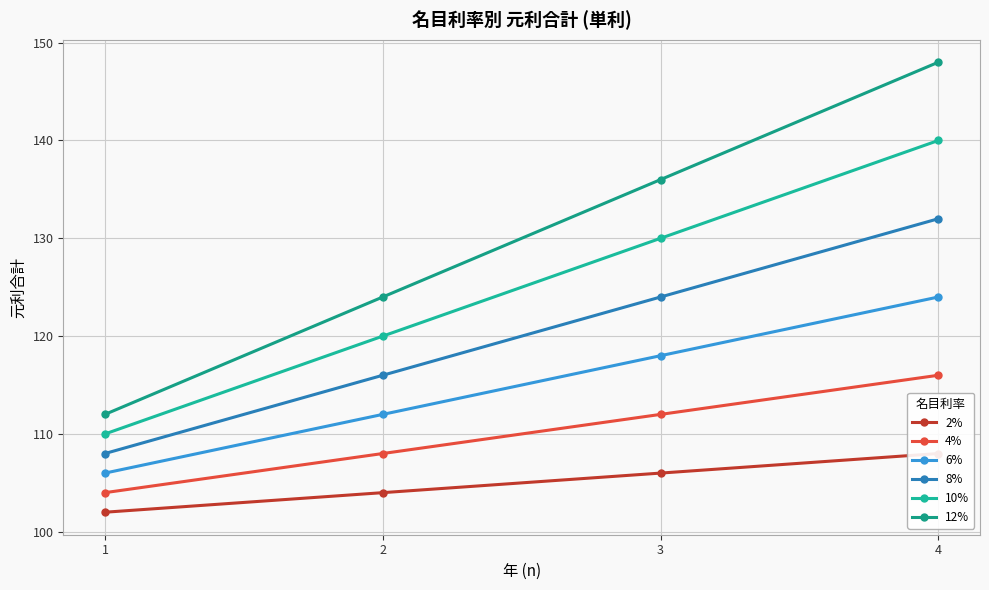

Reading right to left, what are all the values shown in this chart?

2%: 108	106	104	102
4%: 116	112	108	104
6%: 124	118	112	106
8%: 132	124	116	108
10%: 140	130	120	110
12%: 148	136	124	112